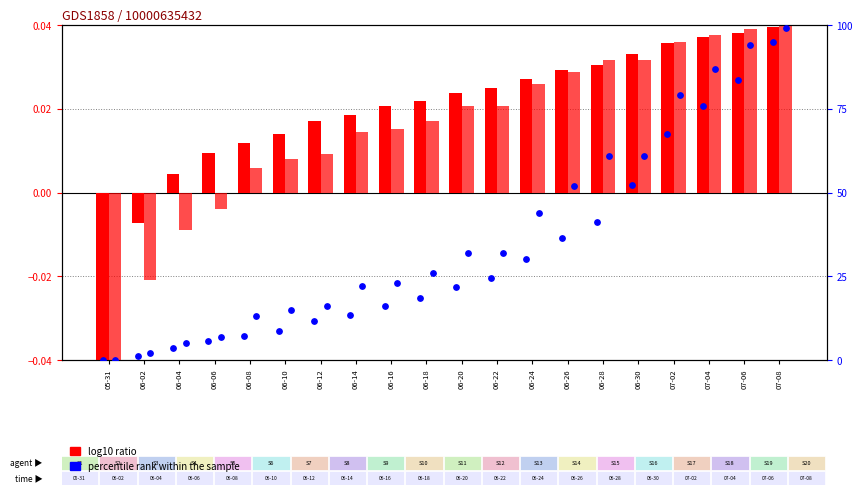

Which series has the largest Y range (max minus min)?

percentile rank (FR)